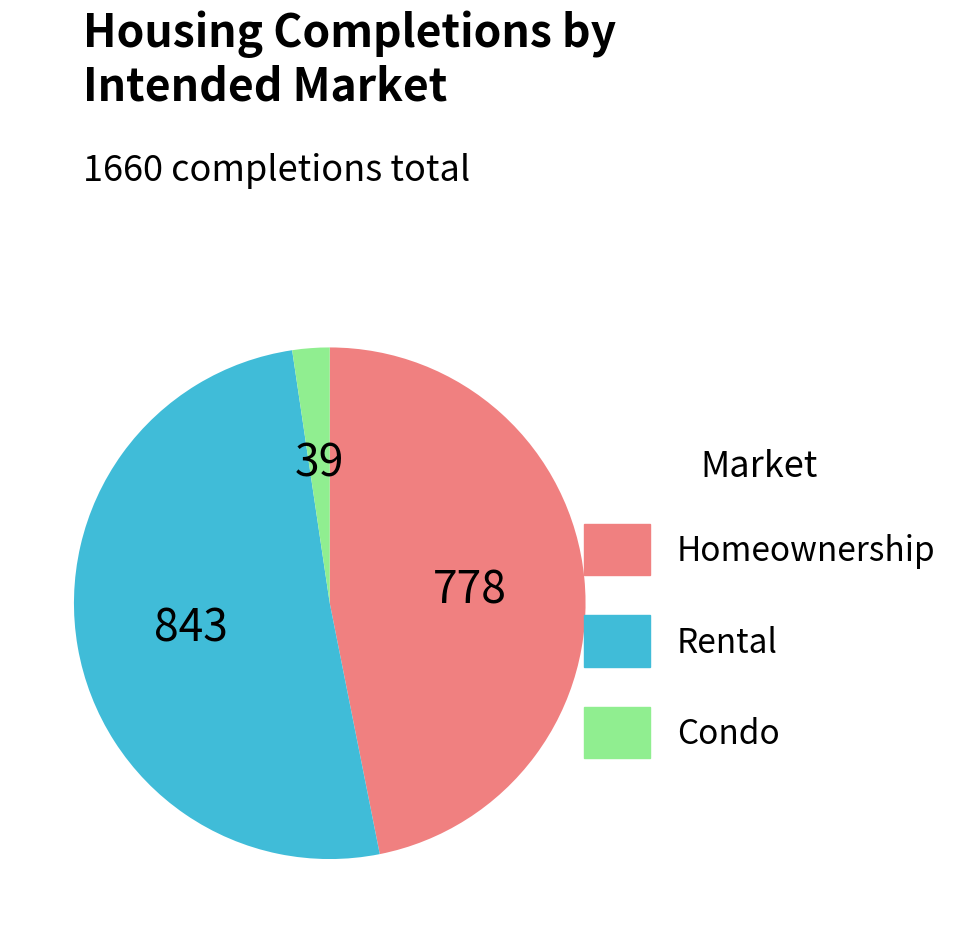

Rank the categories by value from lowest to highest.

Condo, Homeownership, Rental